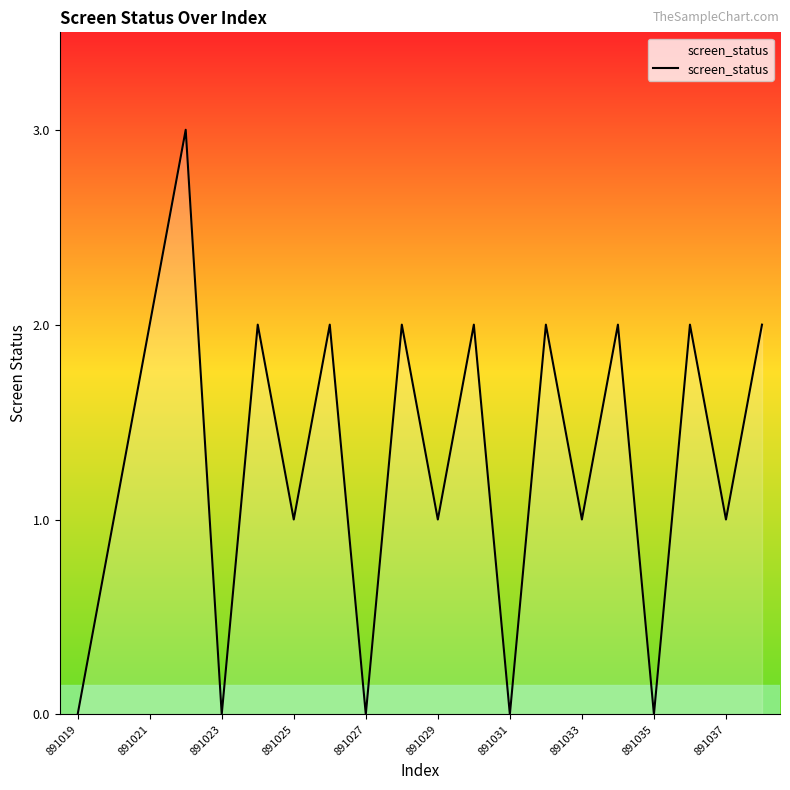

What is the difference between the maximum and minimum values?

3